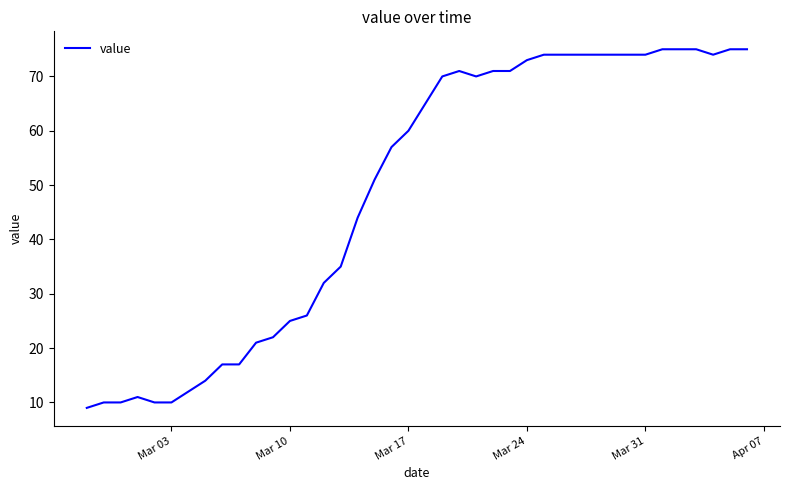

What is the greatest value displayed?

75